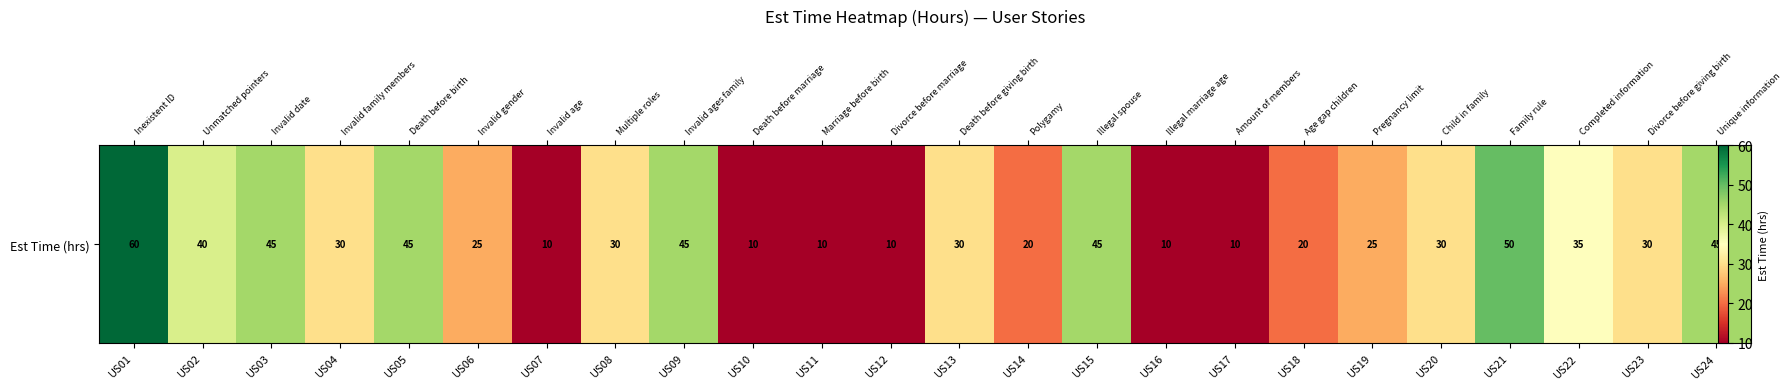

How many values exceed 30?

9